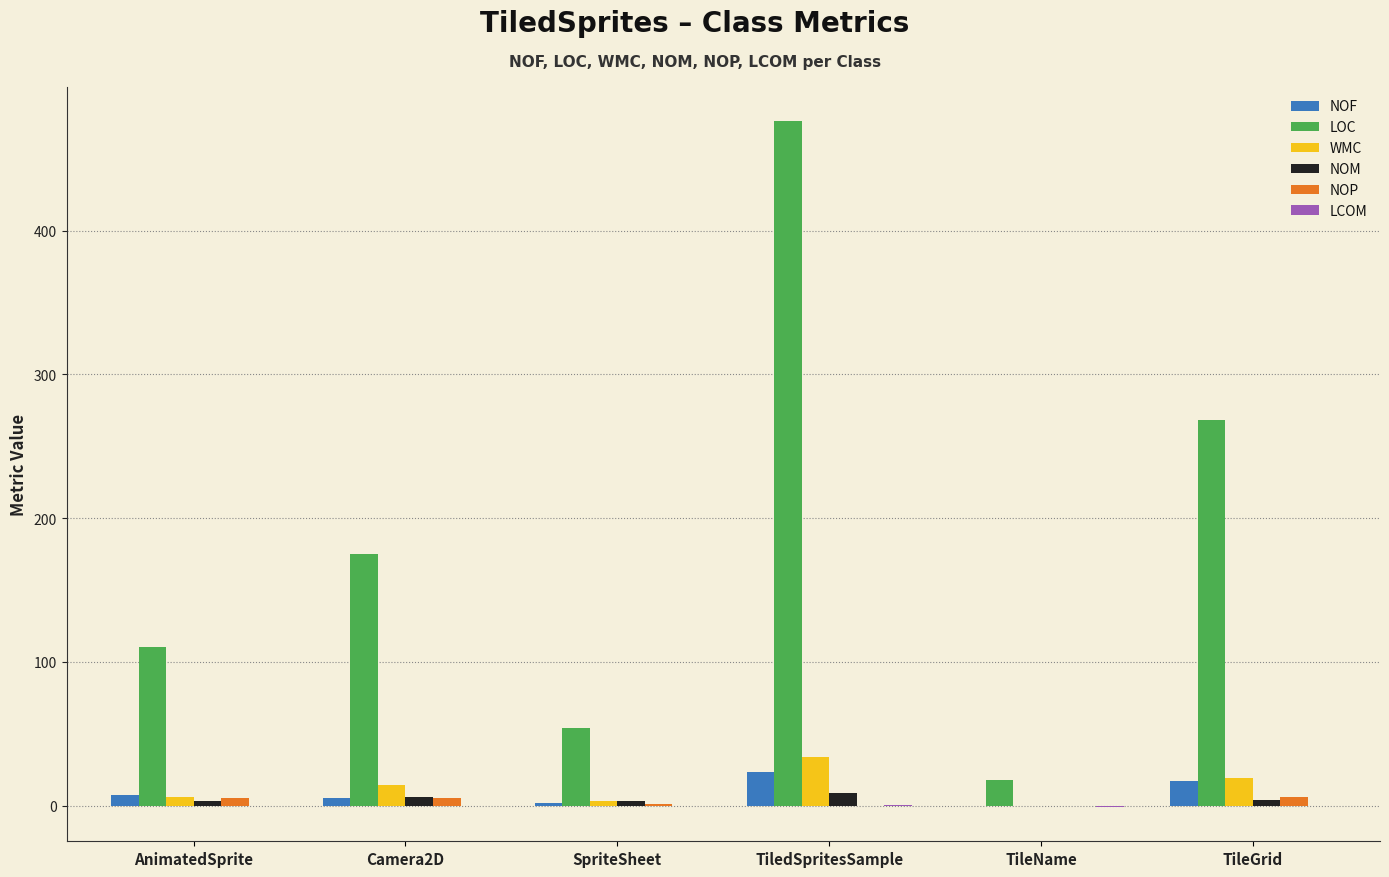

The value of WMC at Camera2D is 14.0. True or false?

True